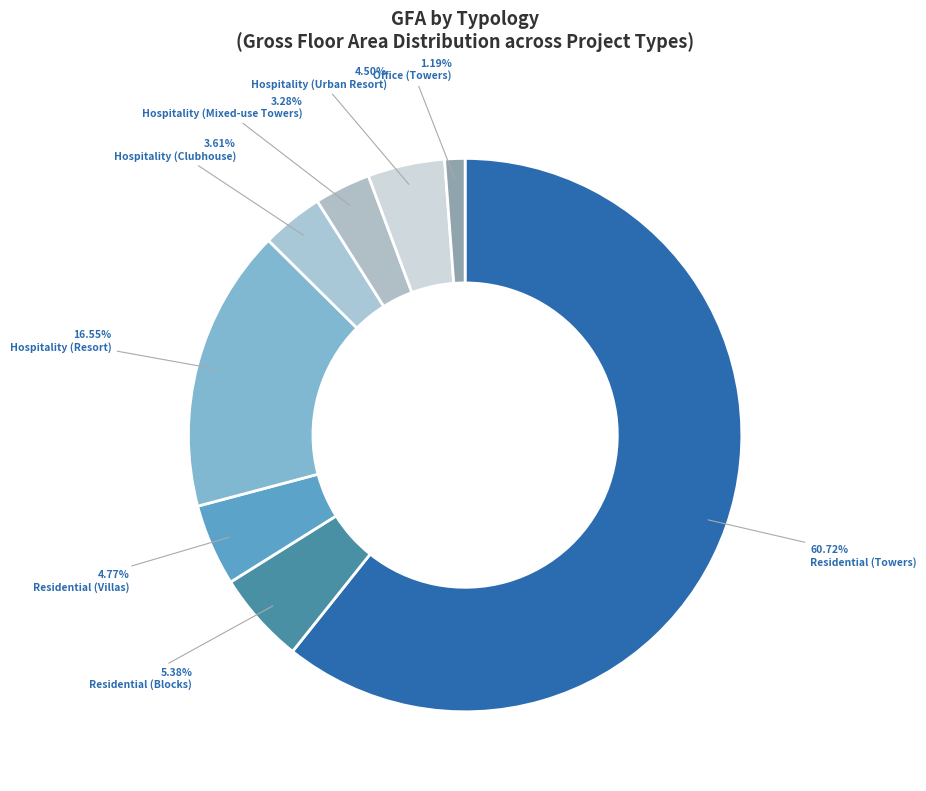

Is there any slice that represents more than half of the pie?

Yes